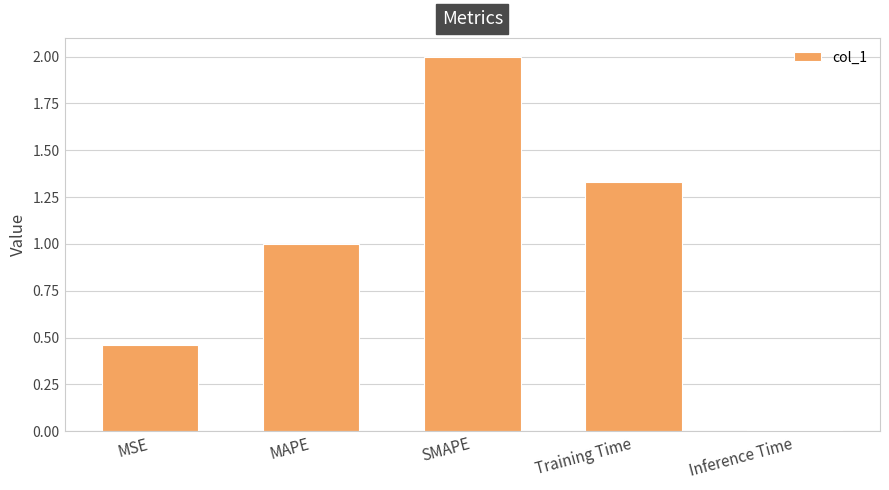

What value does the data have at MAPE?

1.0